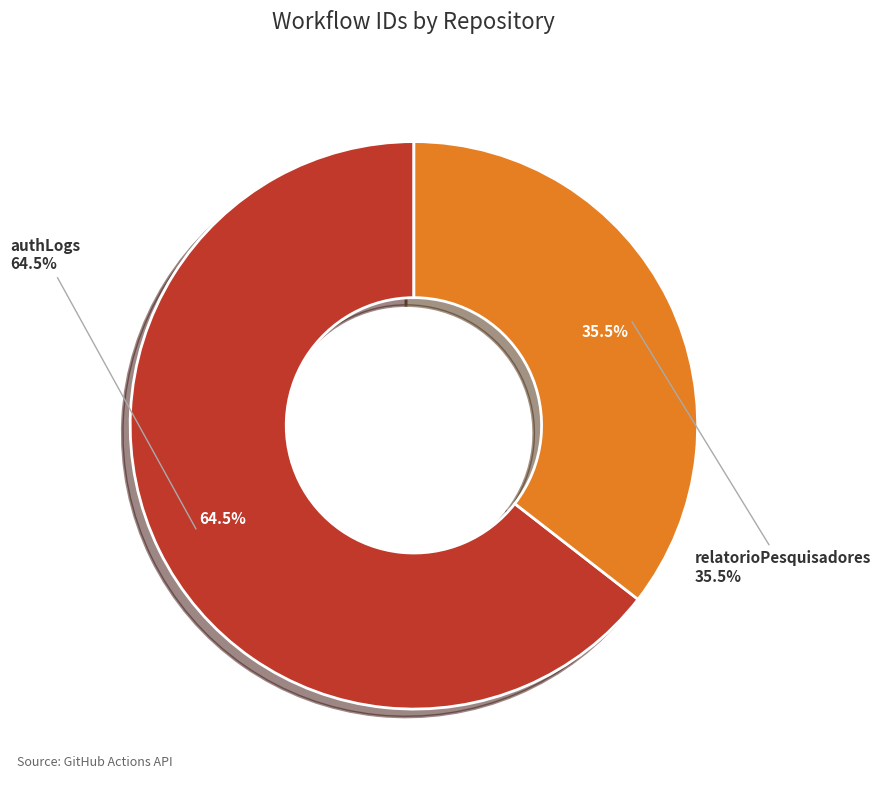

Between relatorioPesquisadores and authLogs, which is larger?

authLogs